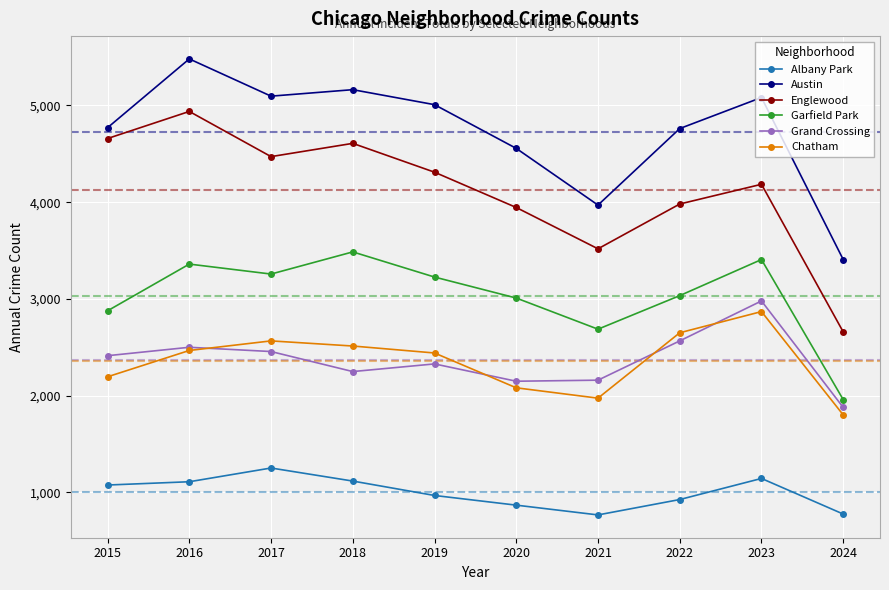

Which series has the widest spread of values?

Englewood